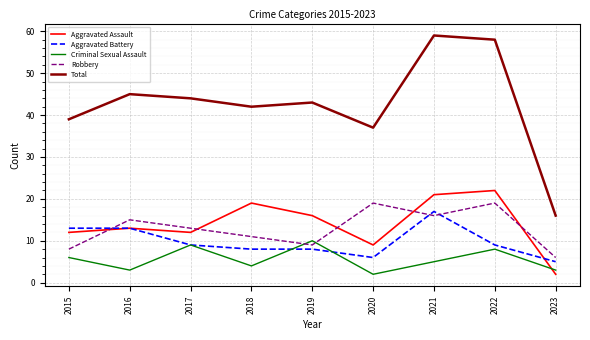

True or false: Total and Robbery cross at least once.

False